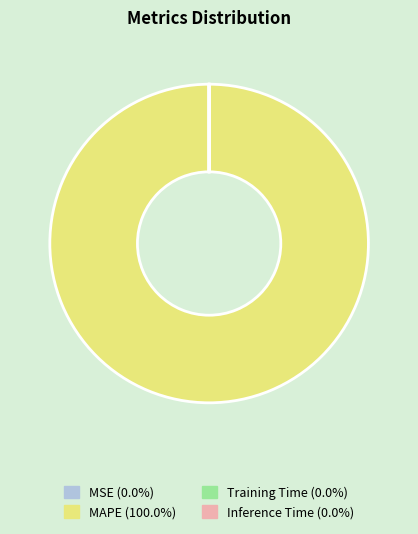

What is the majority slice?

MAPE